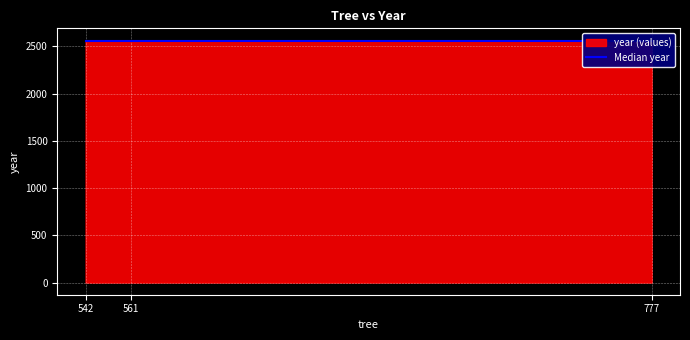

The value at 777 is 2563. True or false?

True